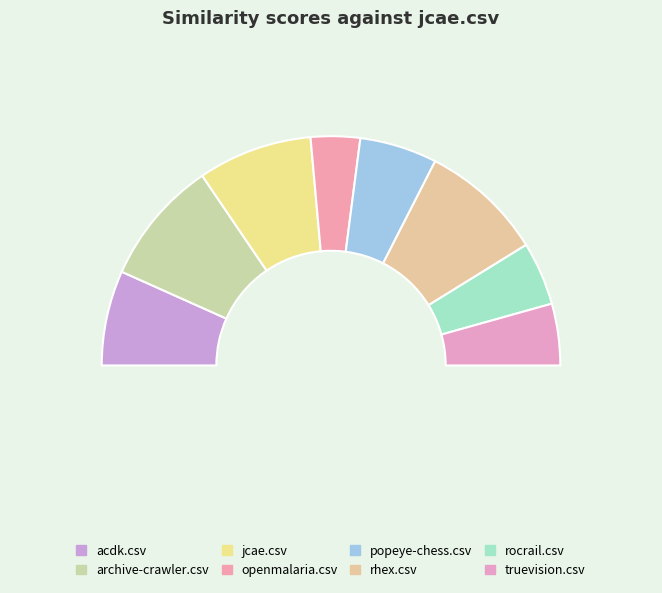

To the nearest percent, what is the average slice percentage?

12%